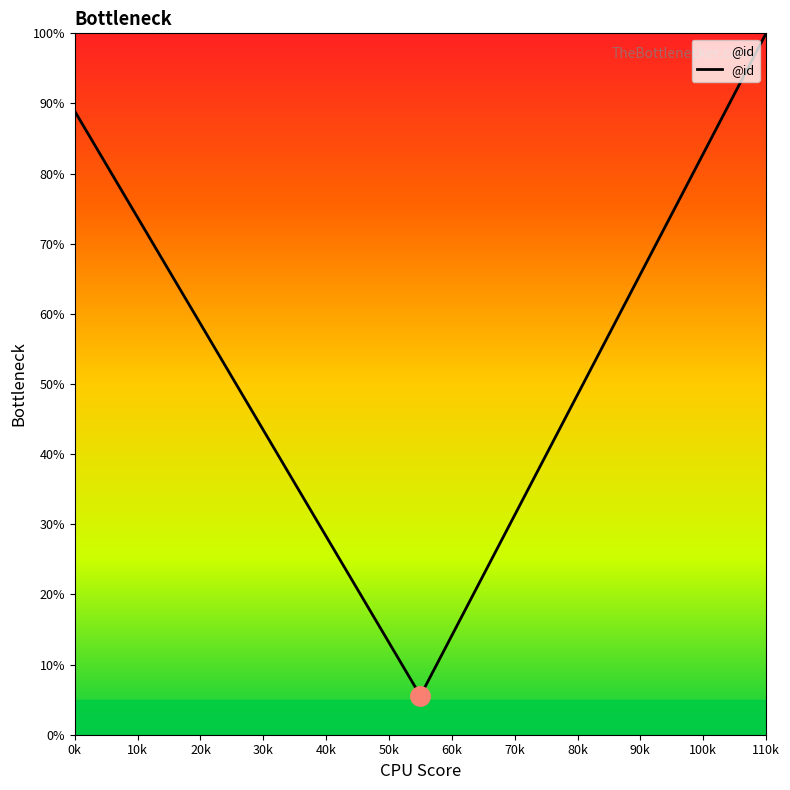

Is this an area chart (filled region under the line)?

No